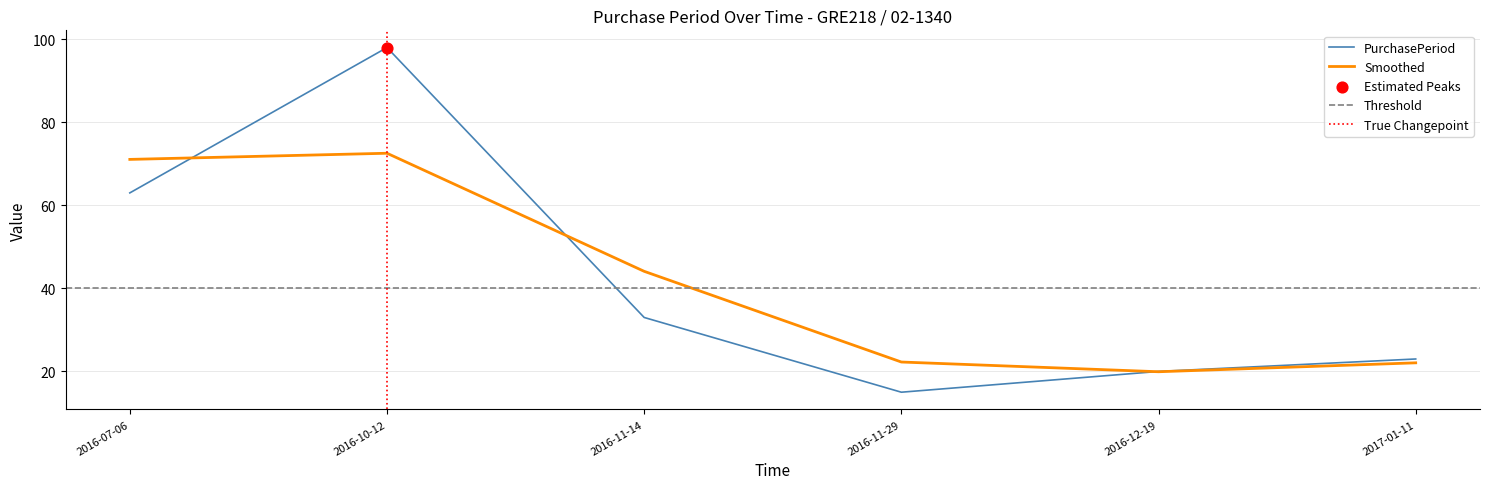

What is the change in value from 2016-11-29 to 2016-12-19?

+5